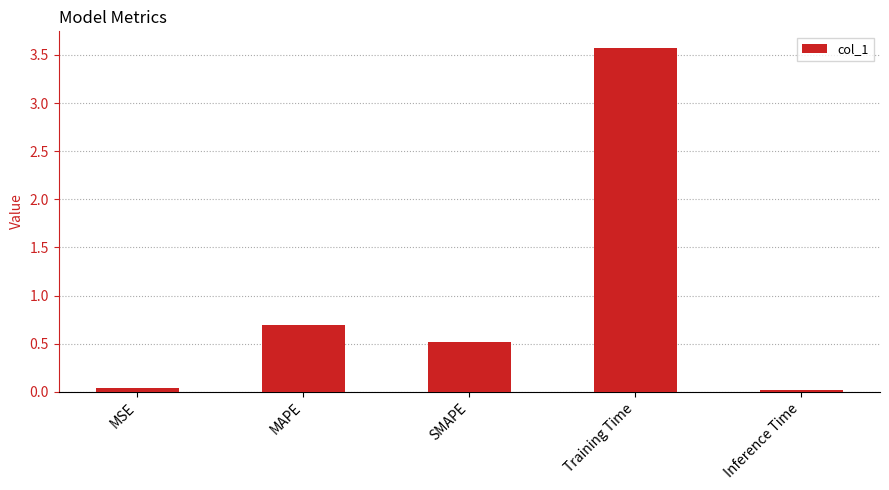

At which category does the chart reach its peak across all series?

Training Time